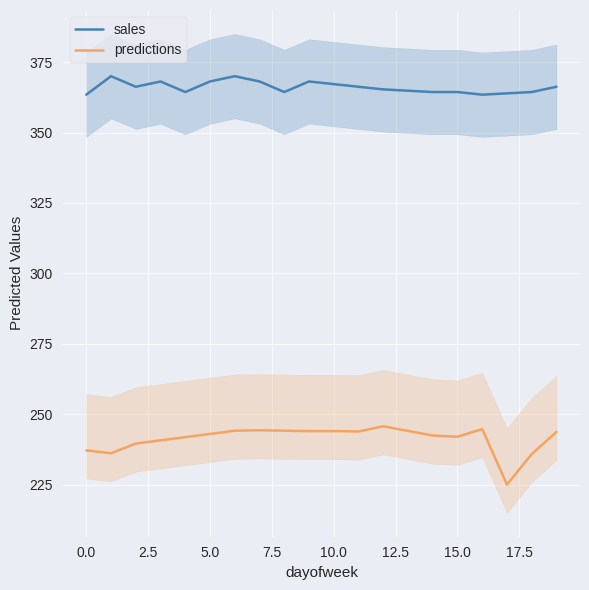

What is the difference between the maximum and minimum values in the predictions series?

20.7